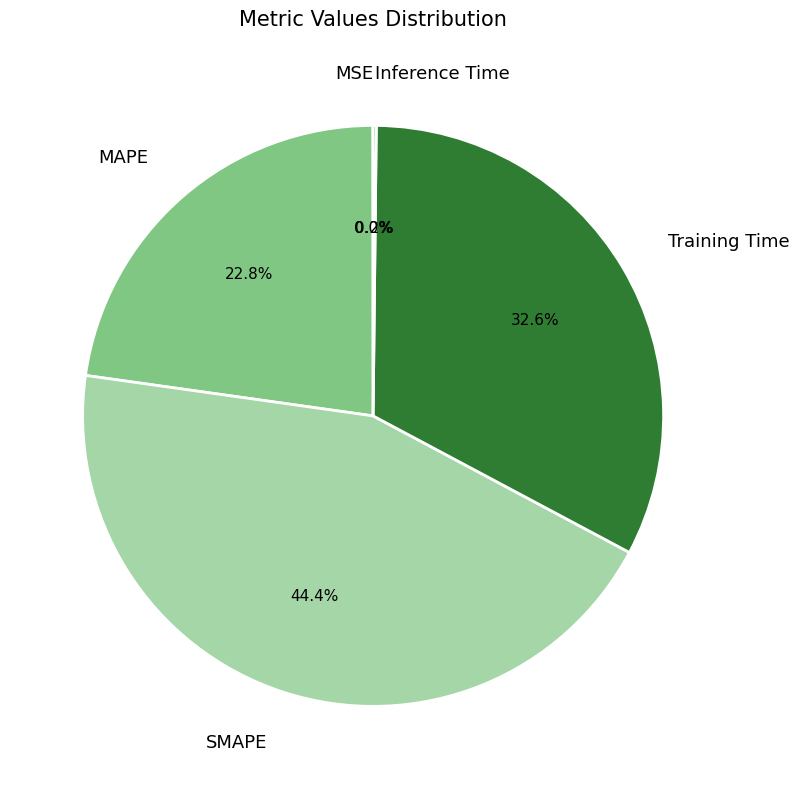

Which category has the biggest portion of the pie?

SMAPE